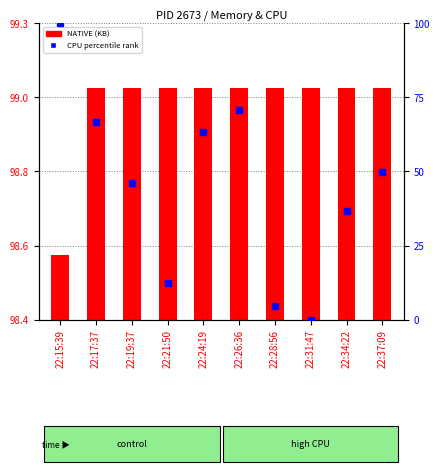

How many groups of bars are there?

10